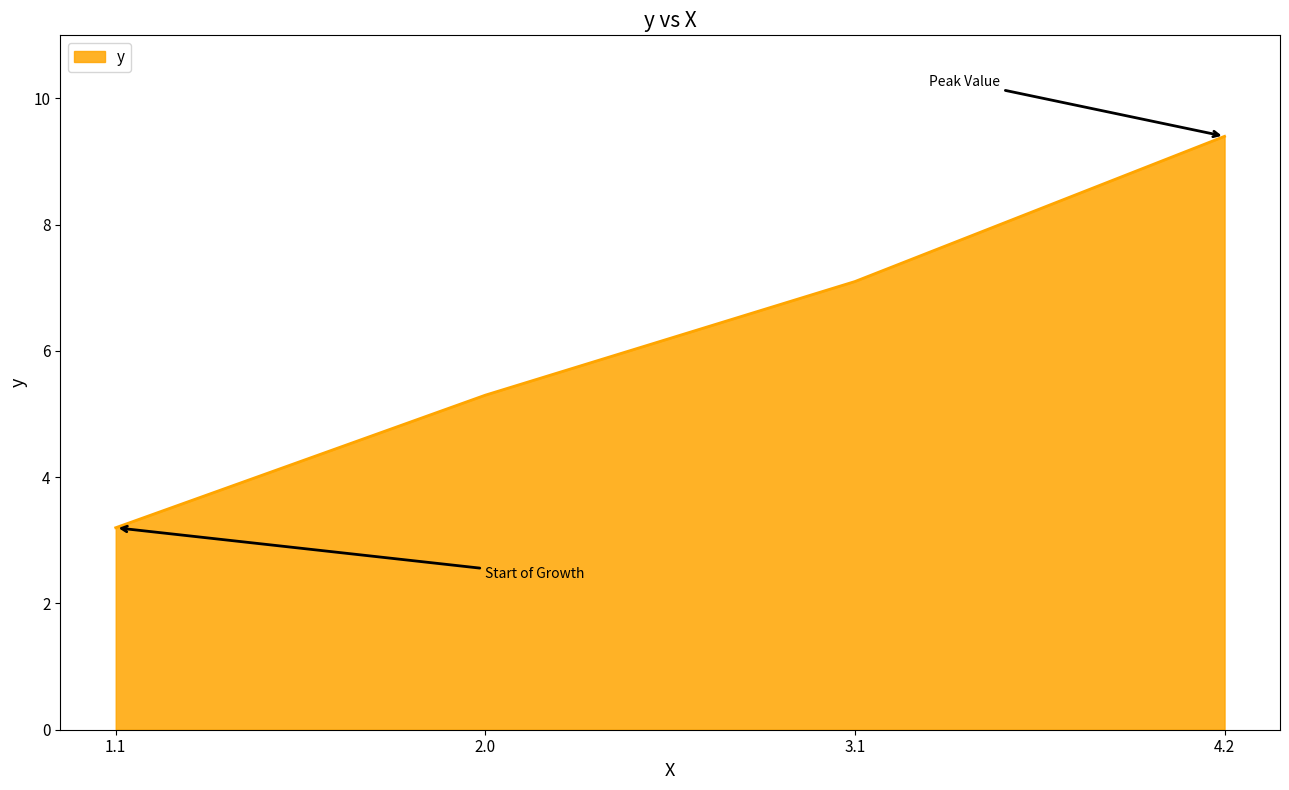

How many values exceed 7?

2